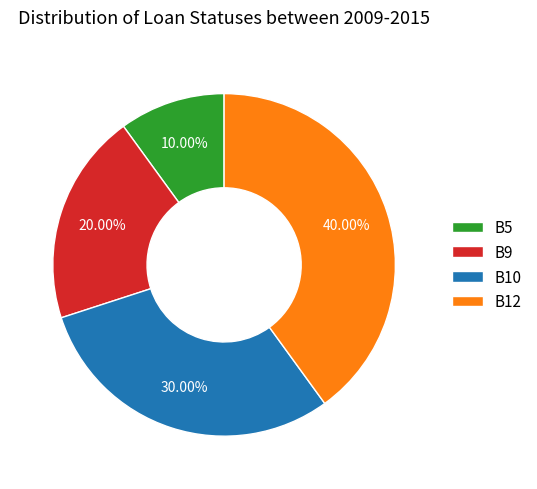

To the nearest percent, what portion does B10 represent?

30%